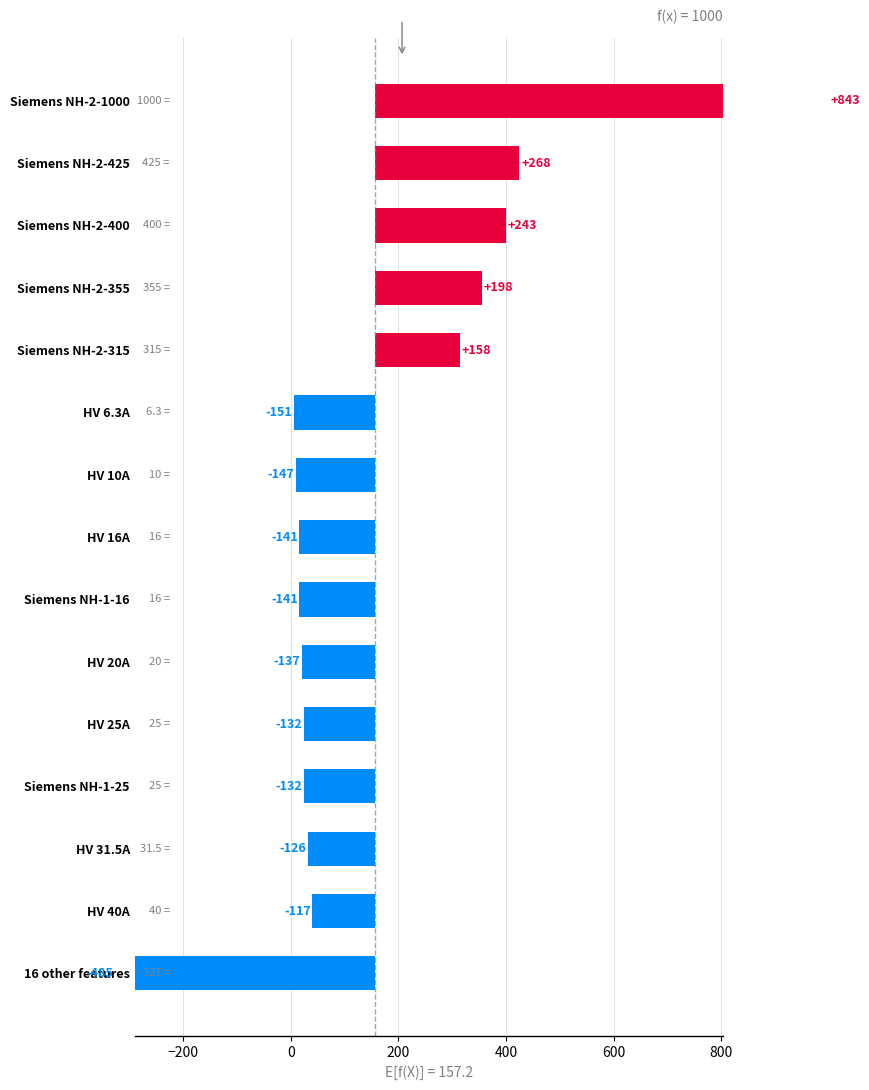

Reading left to right, list all the values displayed in this chart.

-484.6	-117.2	-125.7	-132.2	-132.2	-137.2	-141.2	-141.2	-147.2	-150.9	157.8	197.8	242.8	267.8	842.8